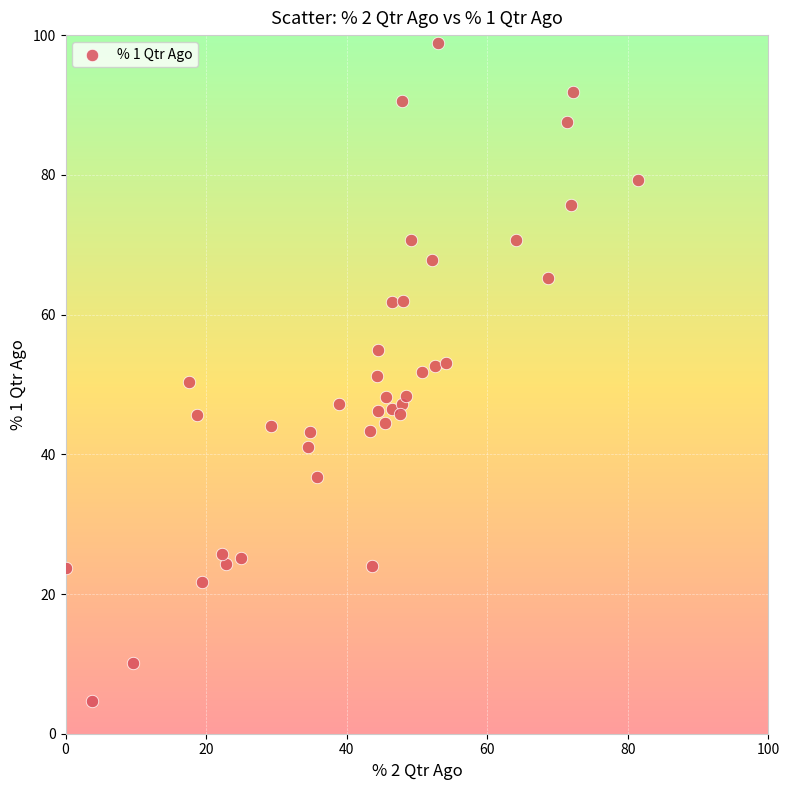

What is the range of X values (max minus min)?

81.4